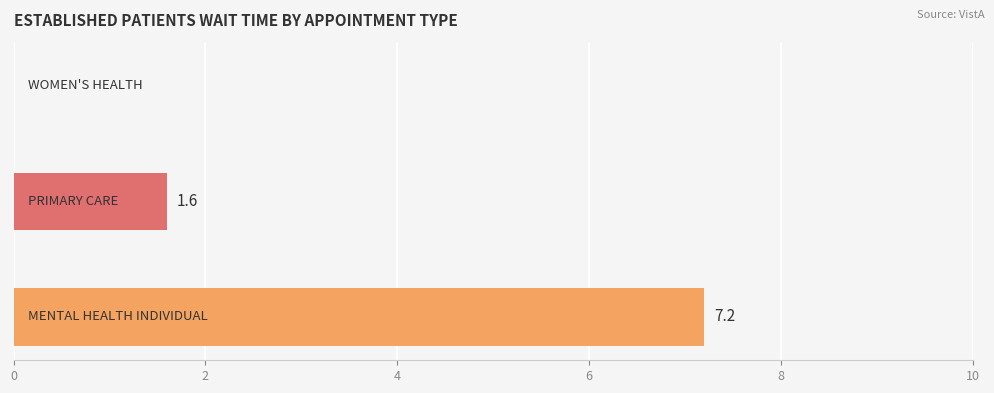

What is the sum of all values?

8.8